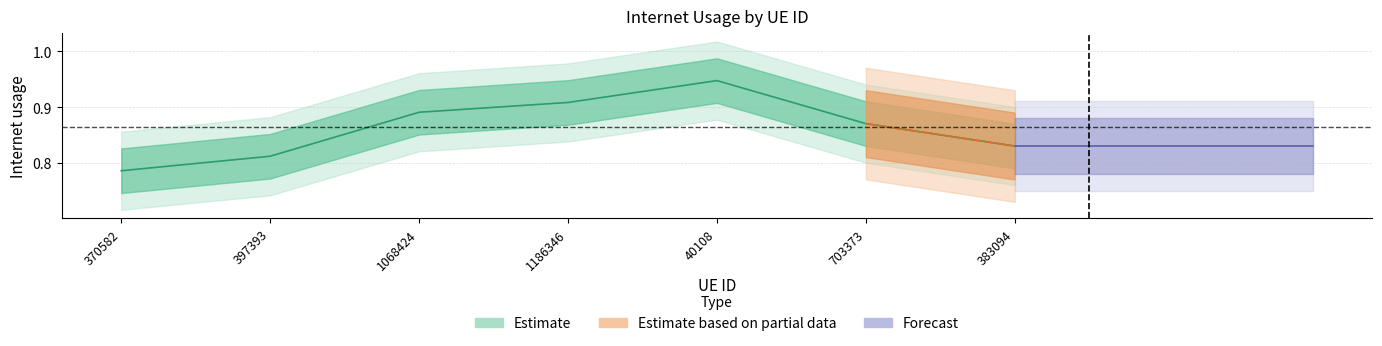

What is the label of the 4th point from the left?

1186346